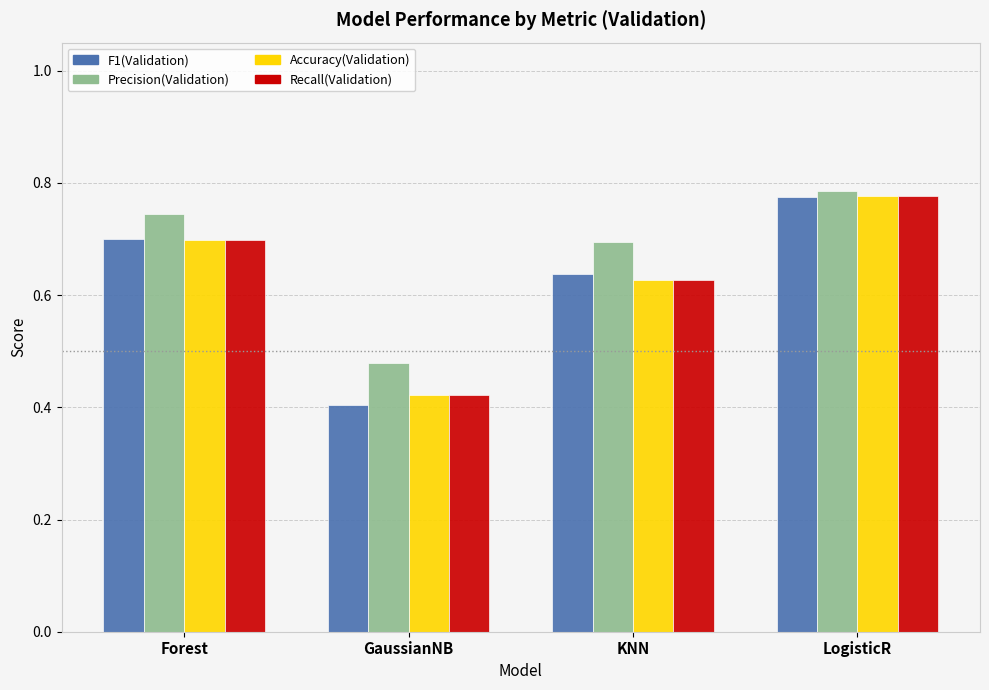

At which label is Precision(Validation) closest to 0?

GaussianNB